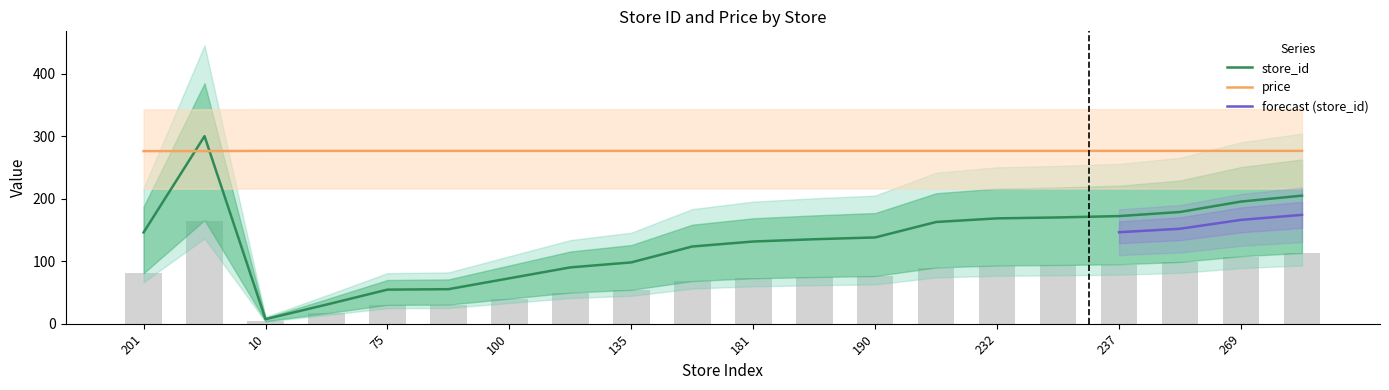

Where is price nearest to the value 276?

201